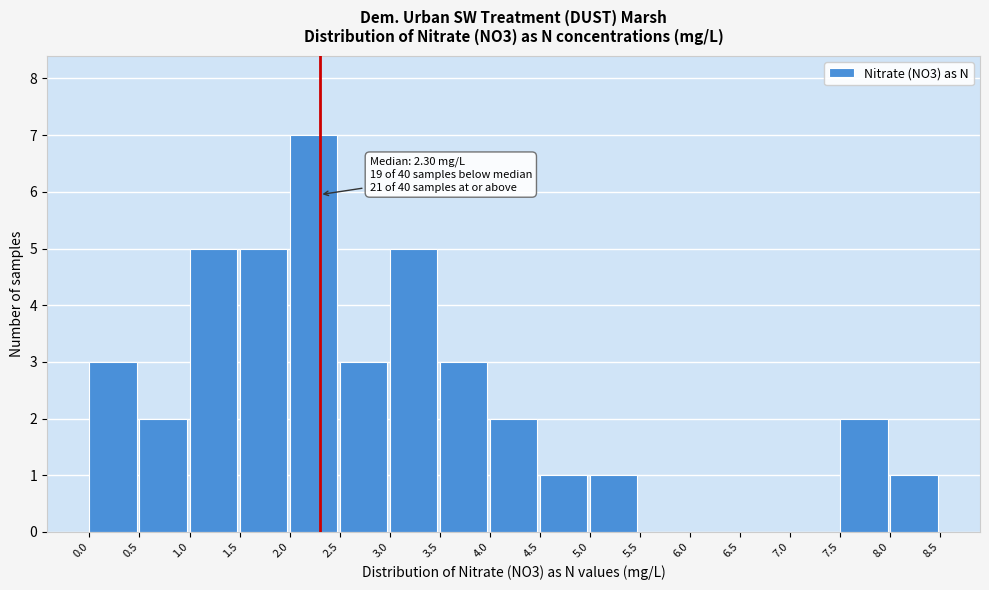

Over which range of the x-axis is the bar tallest?

2.0 to 2.5